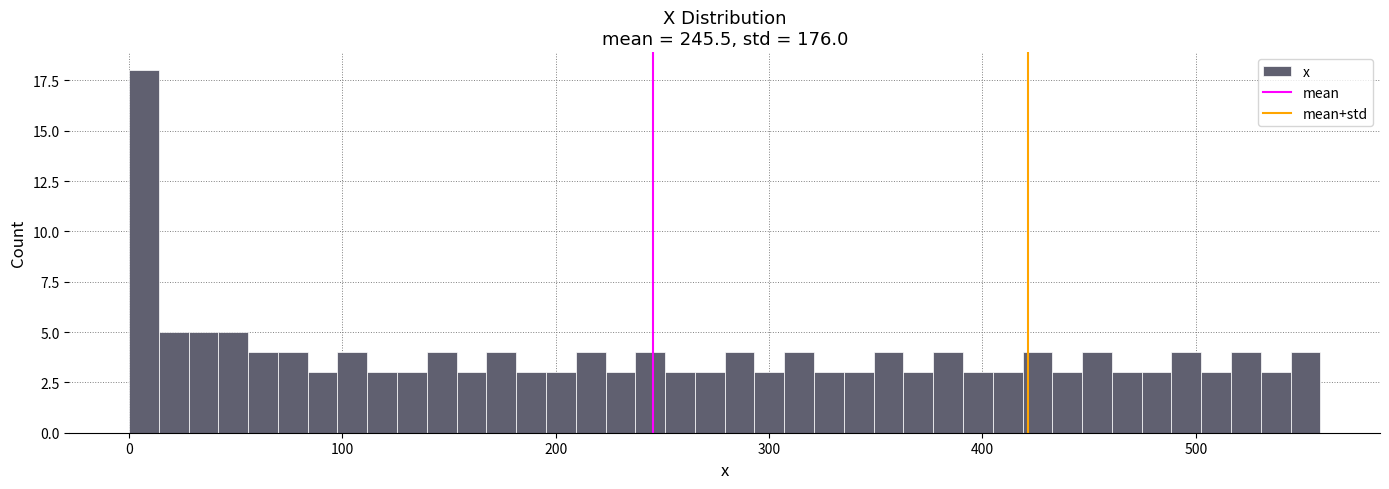

Read against the x-axis, roughly where is the centre of the tallest bar?

10